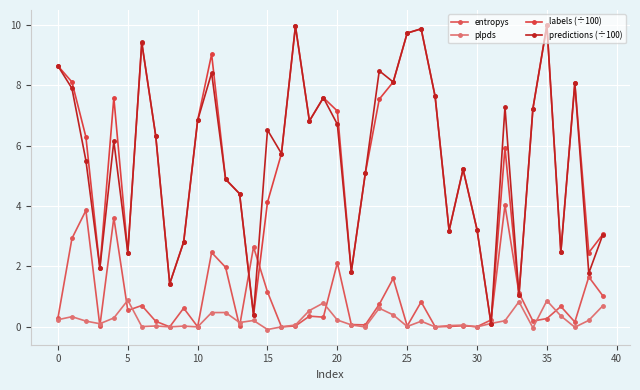

How many lines are shown in the chart?

4